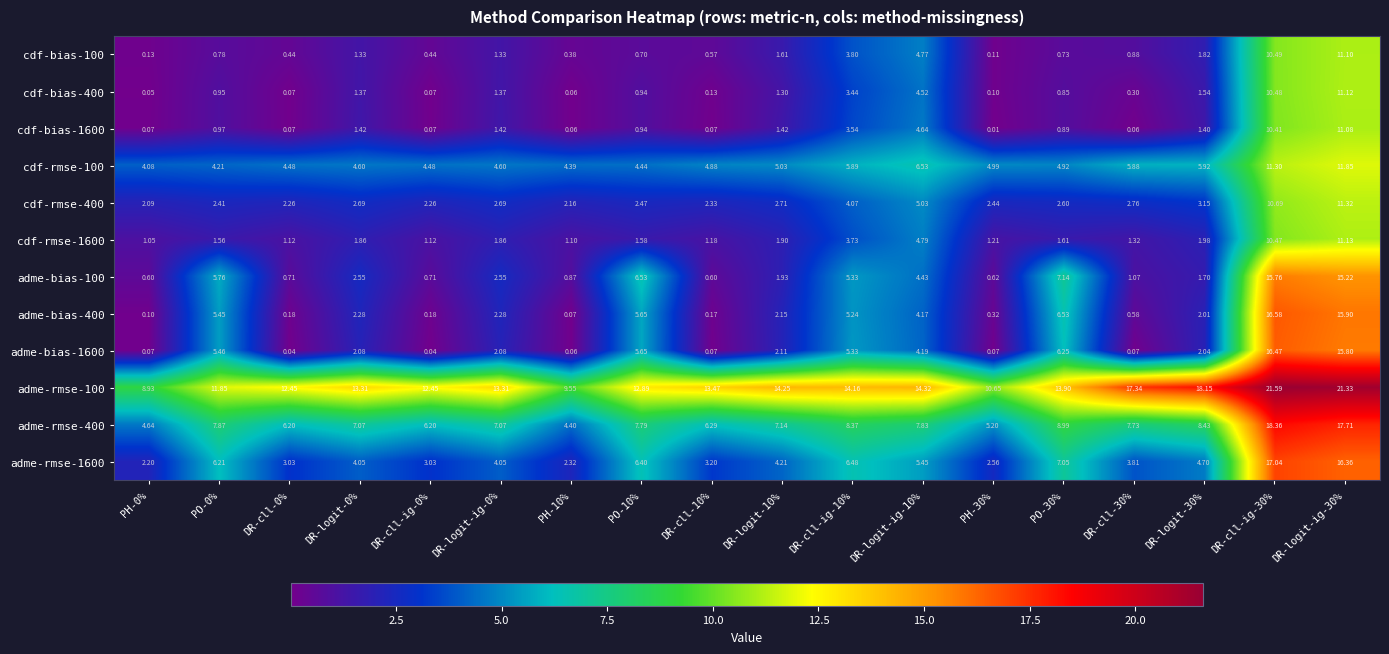

Is the value of adme-bias-1600 at DR-logit-ig-30% greater than the value of cdf-rmse-100 at DR-logit-ig-30%?

Yes